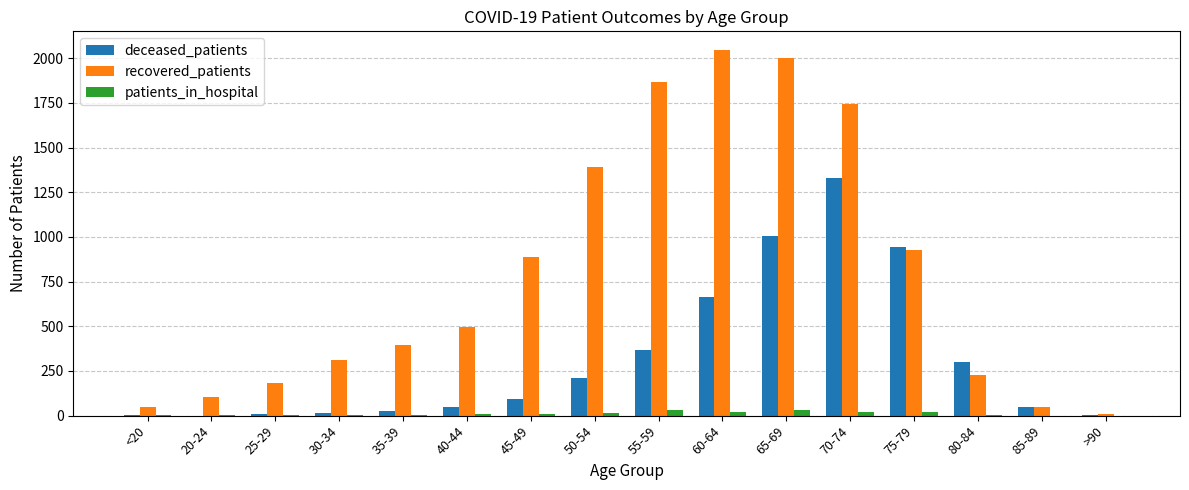

What is the approximate value of patients_in_hospital at 50-54, to the nearest 10?

20